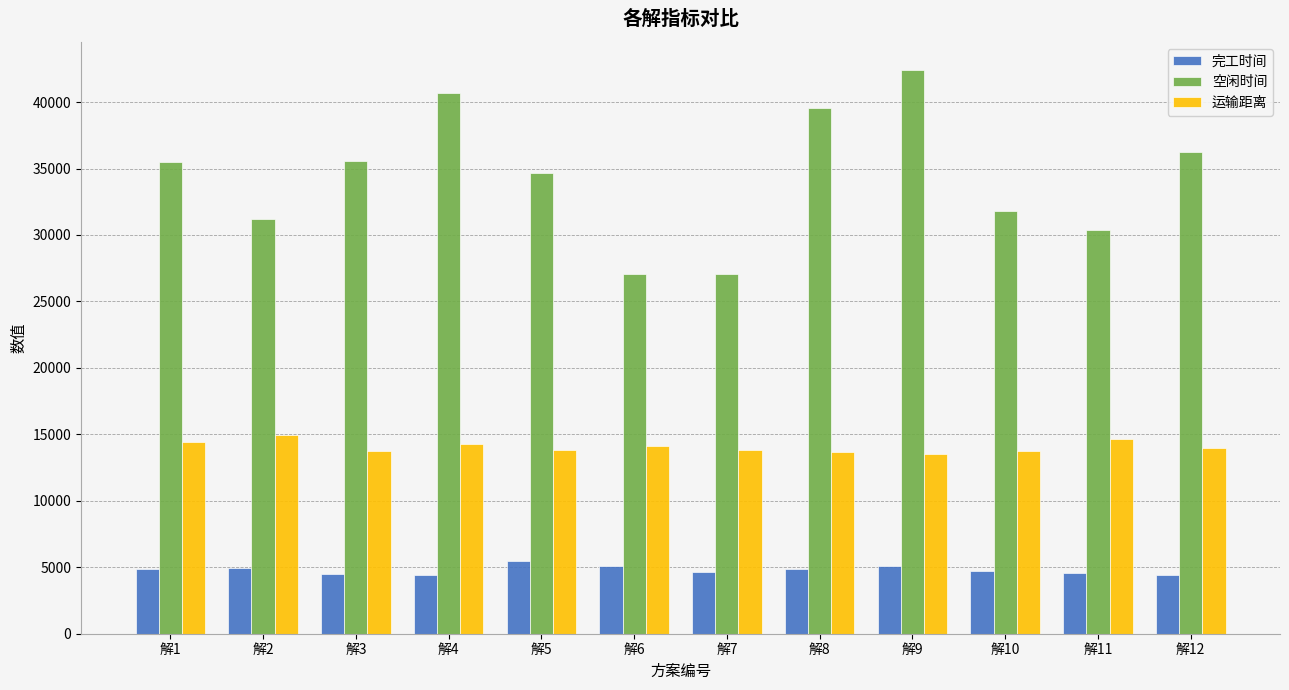

The value of 完工时间 at 解10 is 4751.0. True or false?

True